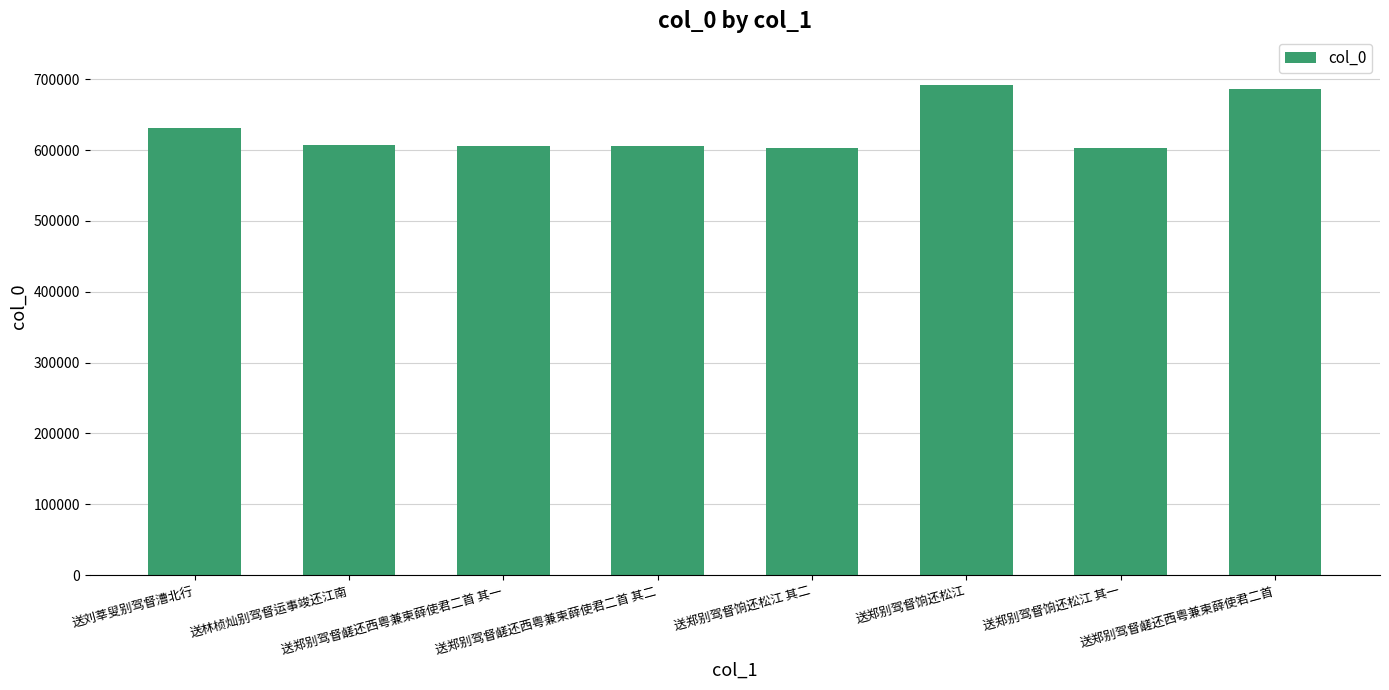

How many values are below 606973?

4